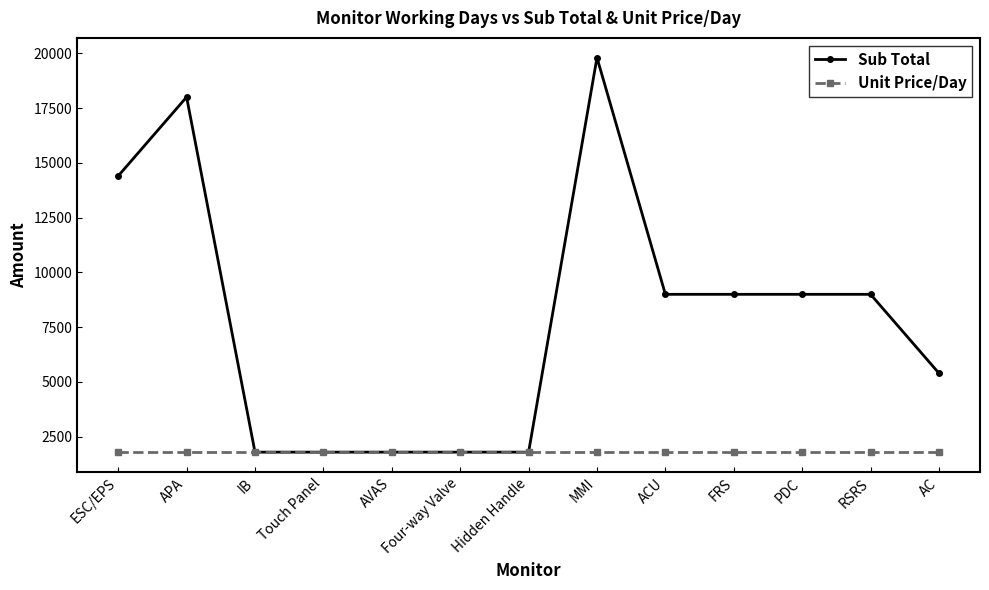

Which series changed the most between IB and ACU?

Sub Total